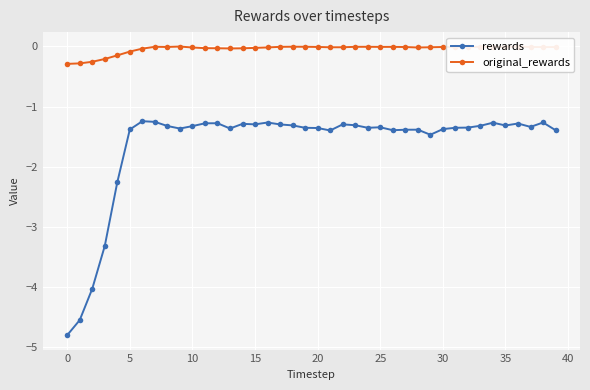

Rank the series by their average value, from highest to lowest.

original_rewards, rewards